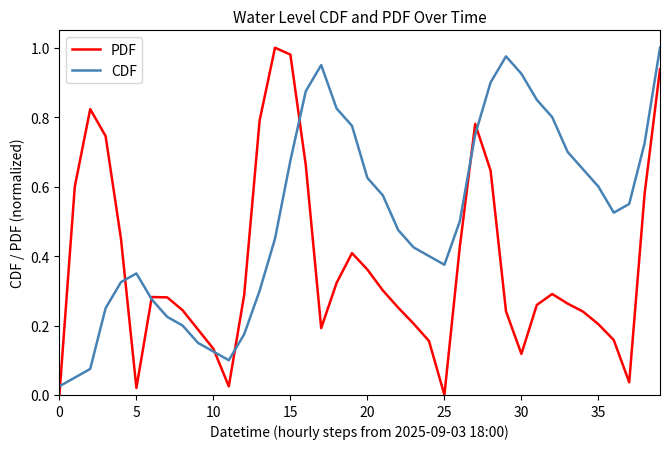

Is this an area chart (filled region under the line)?

No